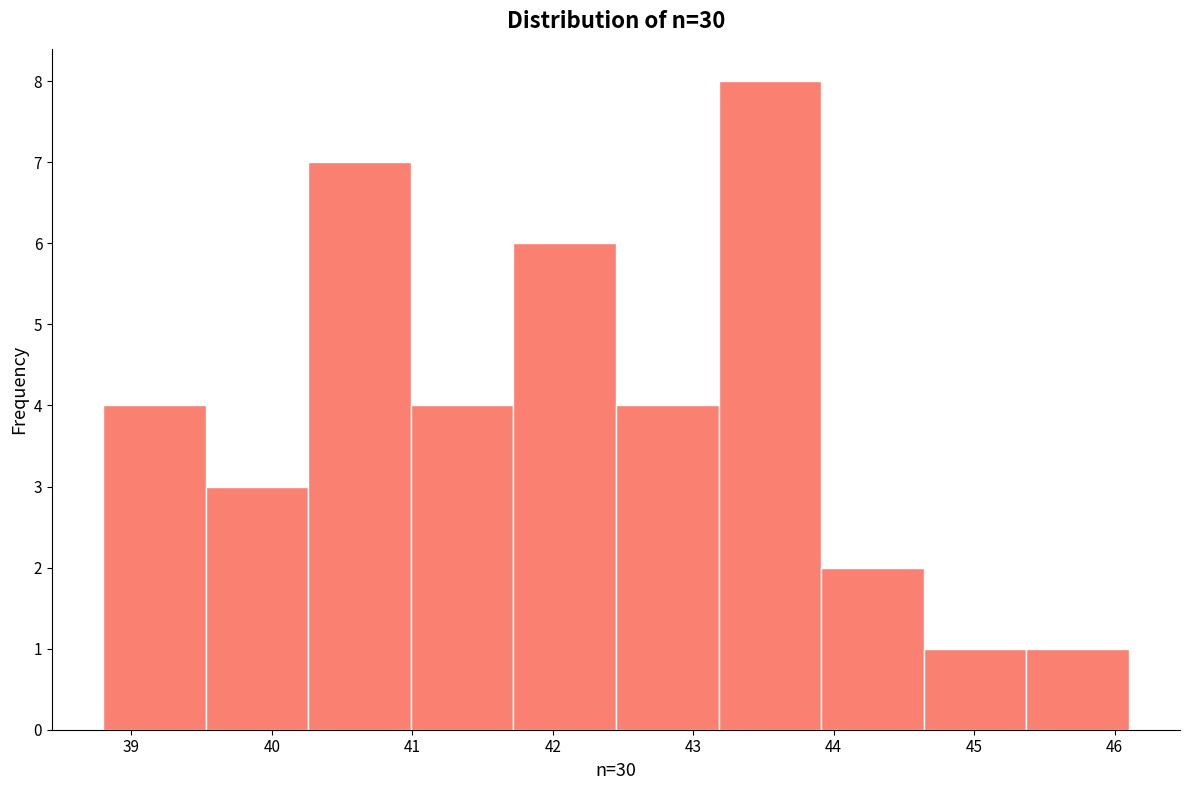

Reading left to right, transcribe this chart: for each bar, give the range it covers on the x-axis and its height. Neither the bar edges nor the heights are printed on the chart, so give them approximately, as read against the axes.

38.80 to 39.53: 4
39.53 to 40.26: 3
40.26 to 40.99: 7
40.99 to 41.72: 4
41.72 to 42.45: 6
42.45 to 43.18: 4
43.18 to 43.91: 8
43.91 to 44.64: 2
44.64 to 45.37: 1
45.37 to 46.10: 1